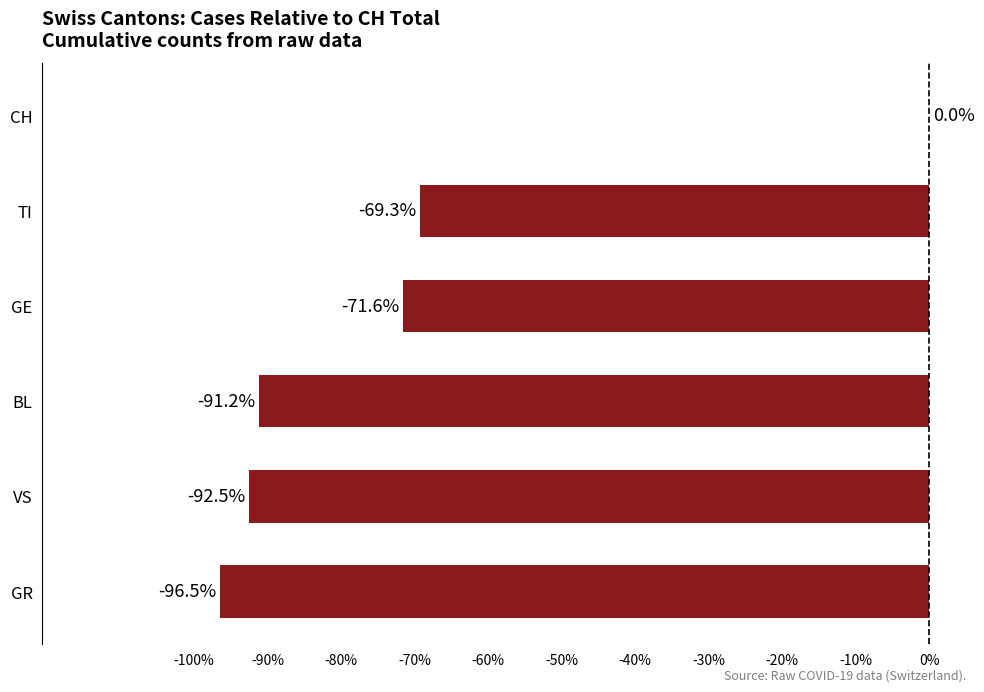

Between CH and BL, which is larger?

CH